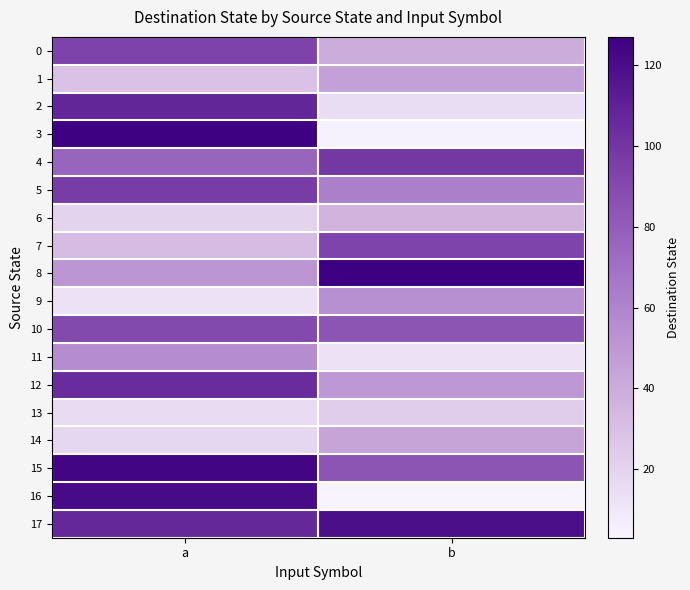

What is the maximum value shown in the chart?

127